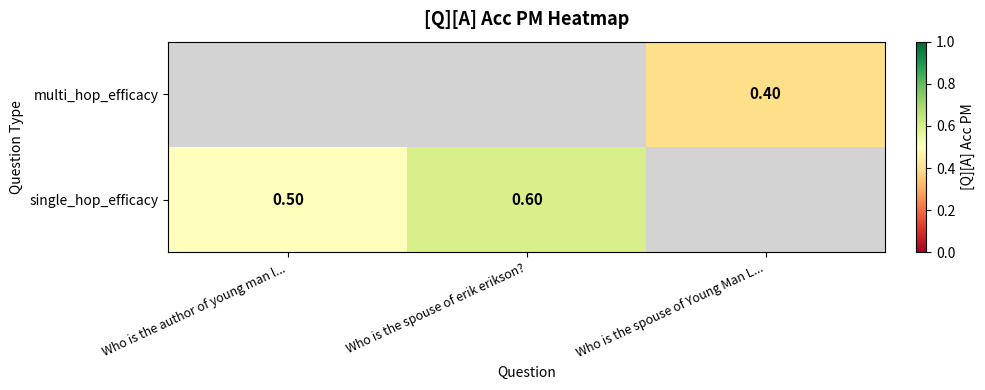

Is the value of single_hop_efficacy at Who is the spouse of erik erikson? greater than the value of multi_hop_efficacy at Who is the spouse of Young Man L...?

Yes